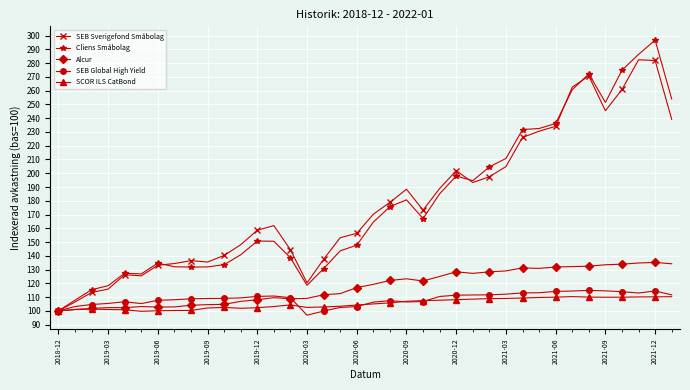

True or false: SEB Global High Yield has more than 1 interior local peaks.

True